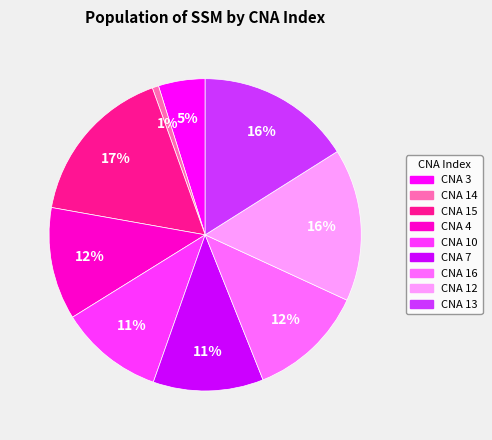

To the nearest percent, what is the average slice percentage?

11%